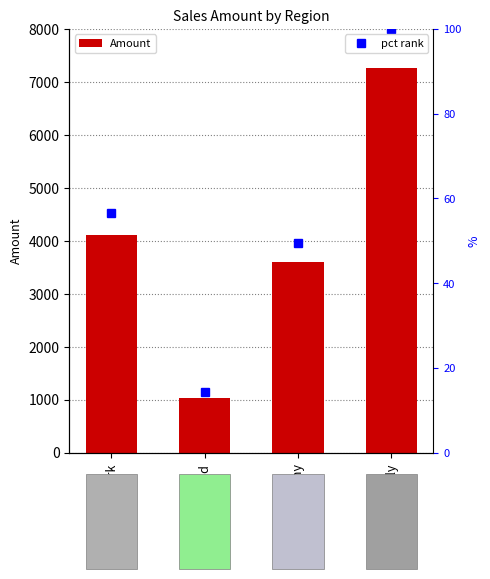

What position from the left is Denmark?

1